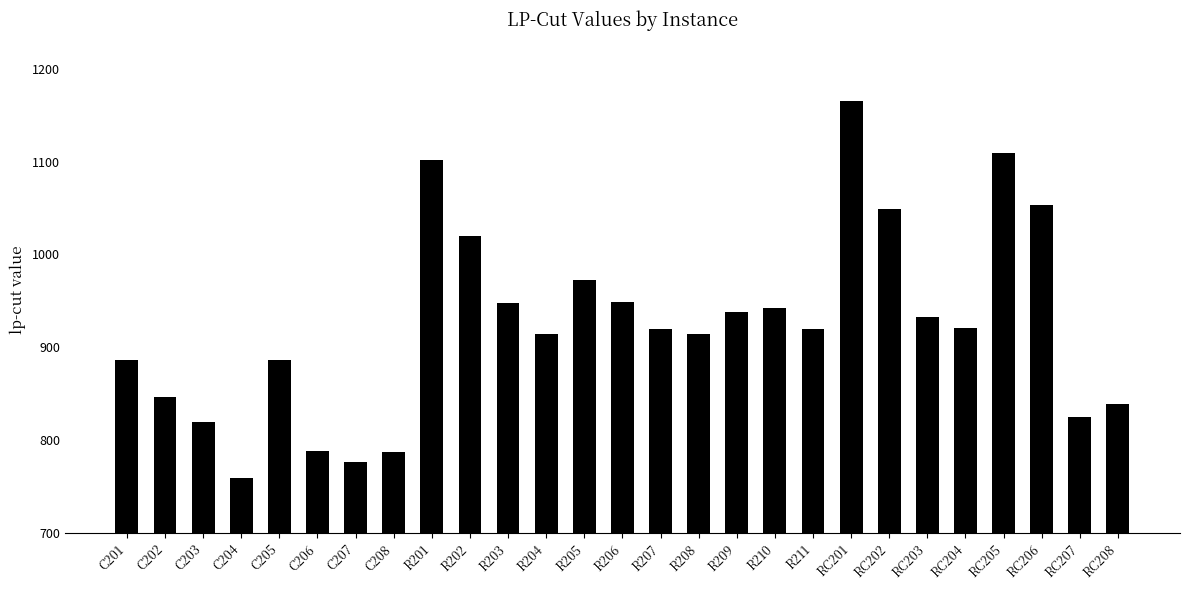

Count the number of data series in this chart.

1